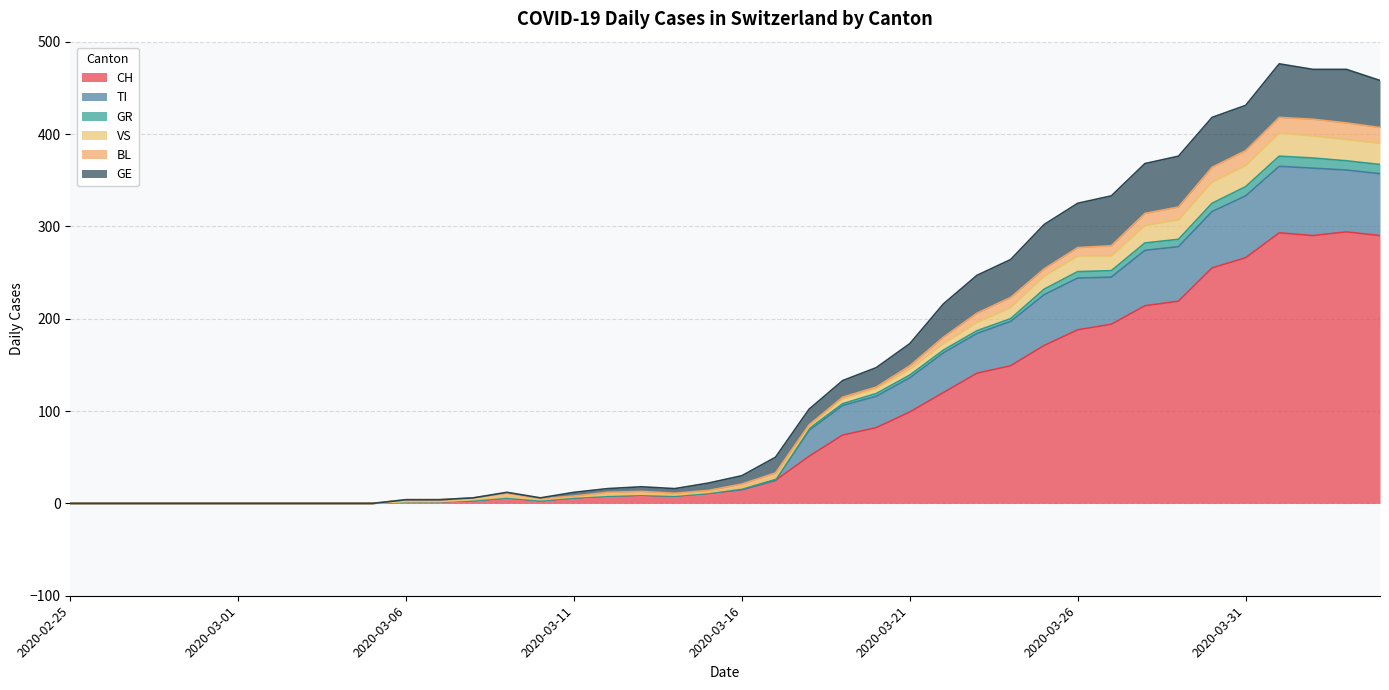

True or false: VS and TI cross at least once.

False